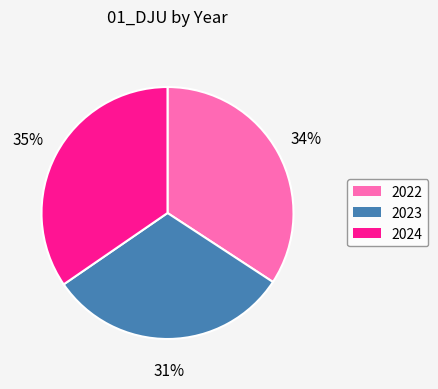

Combined, do 2023 and 2022 account for over 50%?

Yes